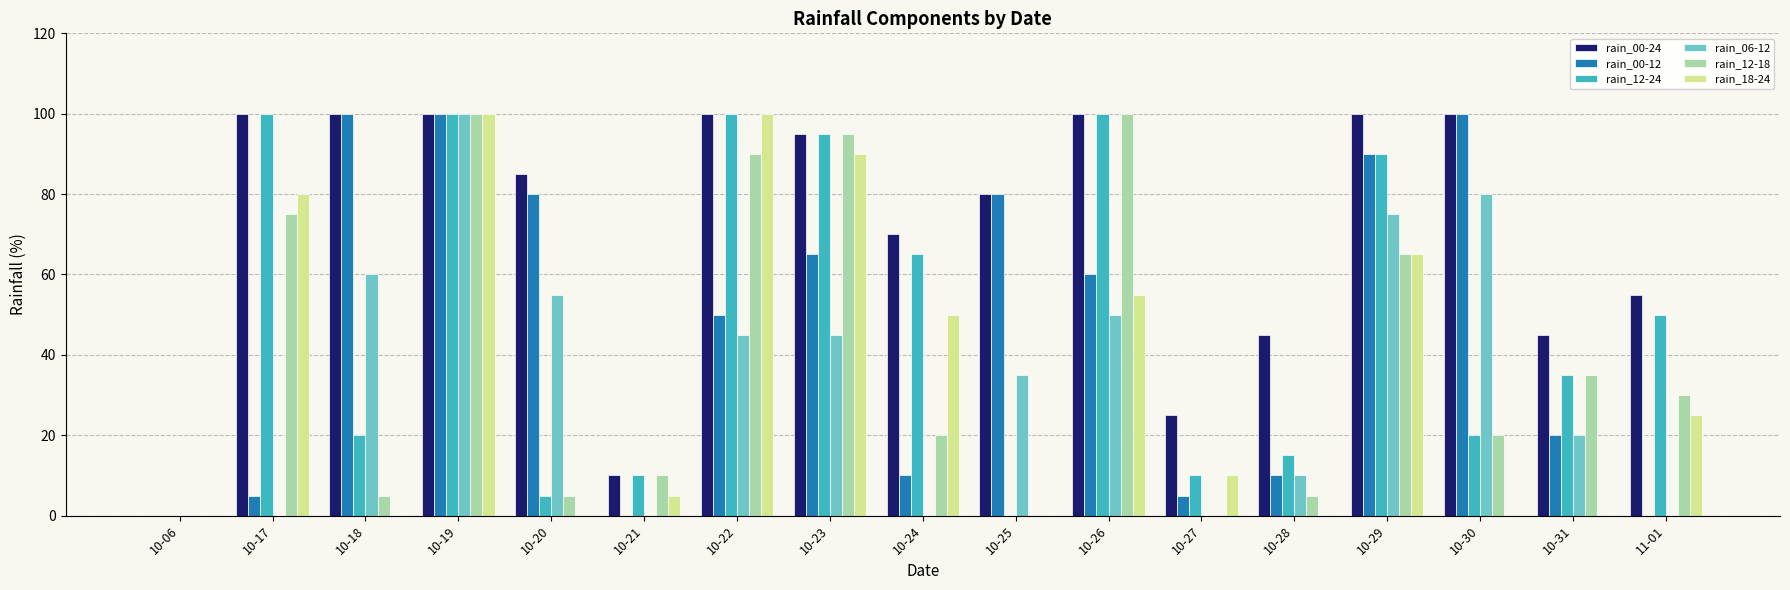

How many distinct data groups are displayed?

6